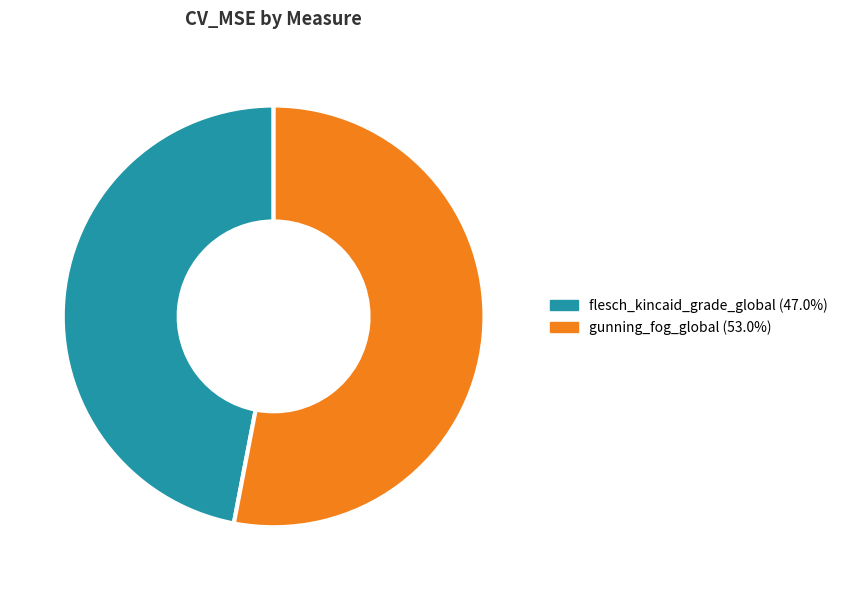

Do flesch_kincaid_grade_global (47.0%) and gunning_fog_global (53.0%) together represent more than half of the pie?

Yes